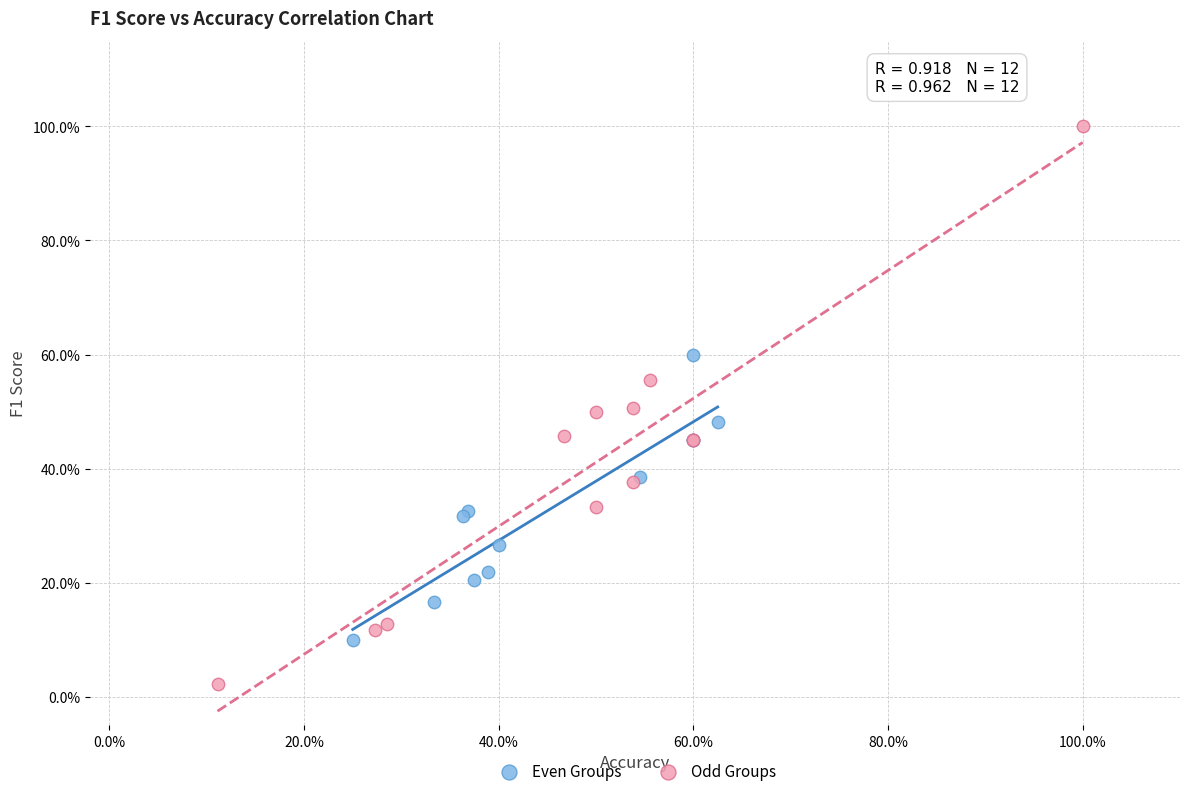

What are all the series names shown in the legend?

Even Groups, Odd Groups